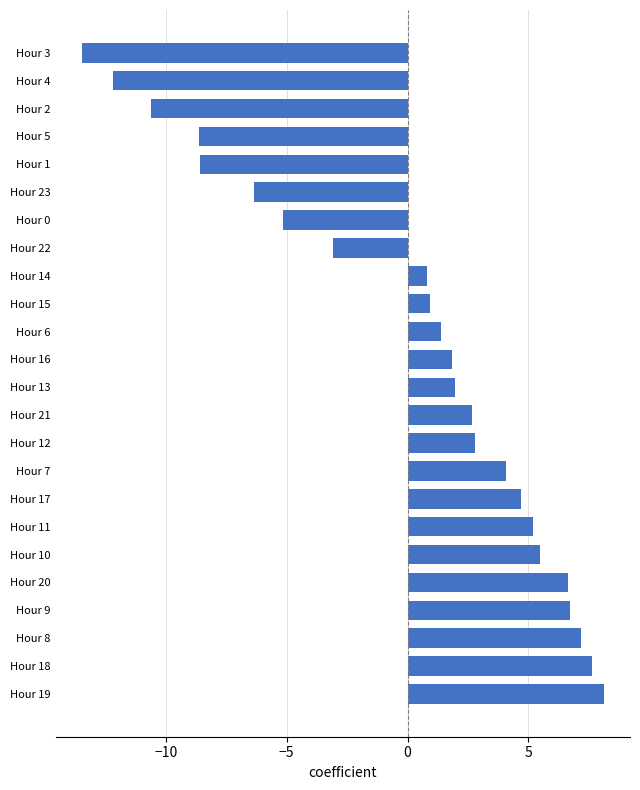

Is it true that the value at Hour 2 is -15.9?

False